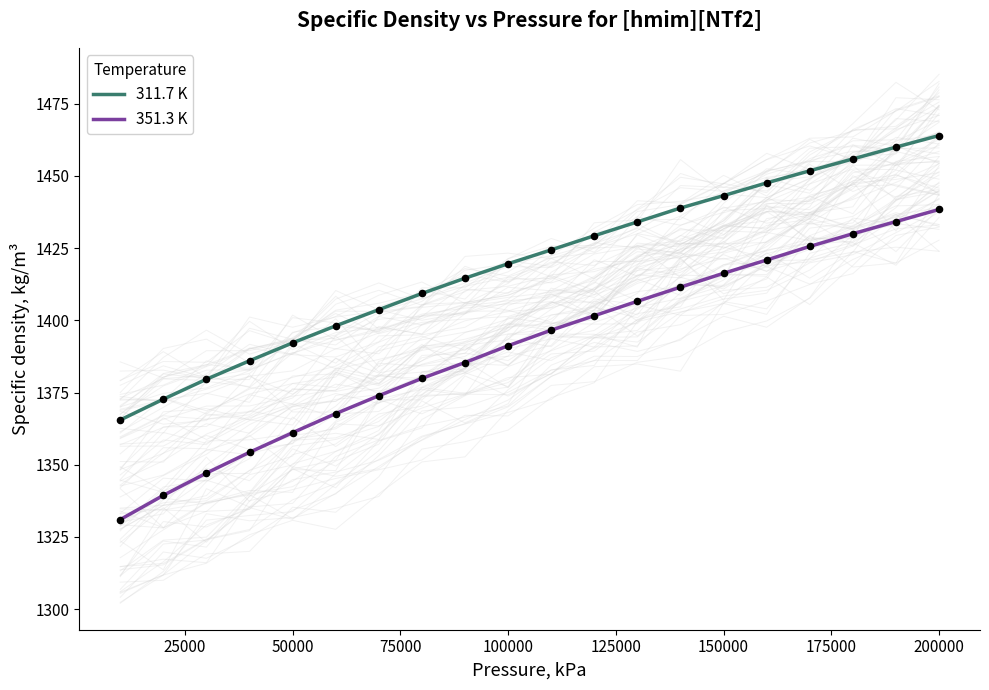

Which series reaches the maximum Y coordinate?

311.7 K